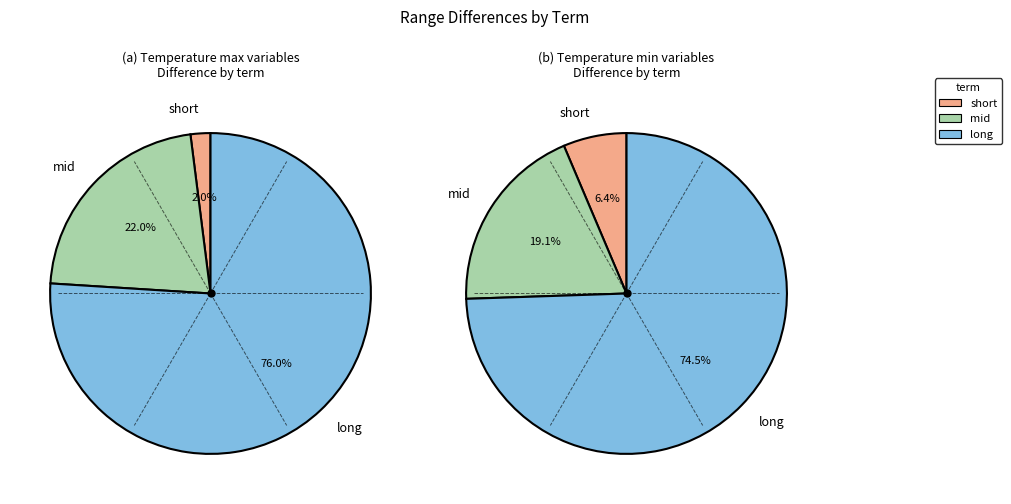

Which category accounts for the majority?

long